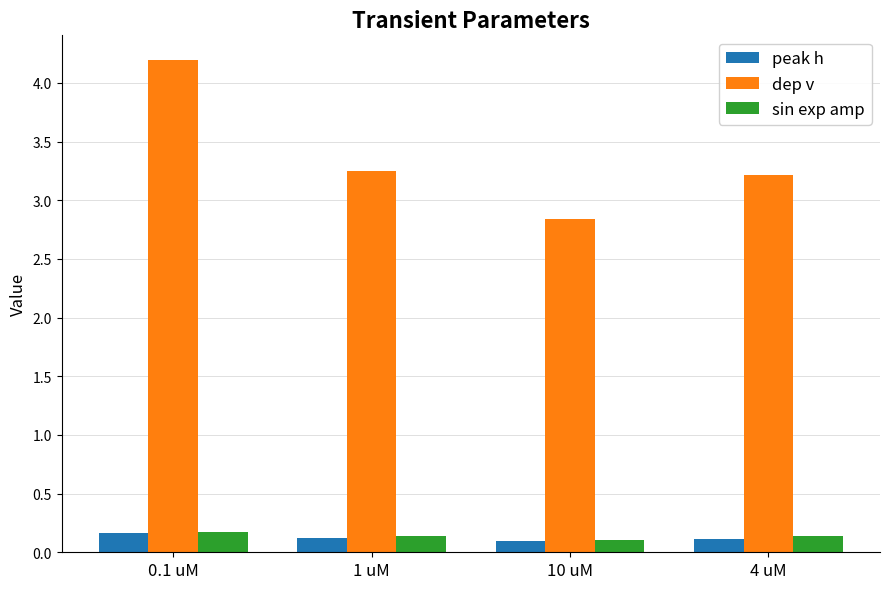

What is the label of the 2nd bar from the right?

10 uM